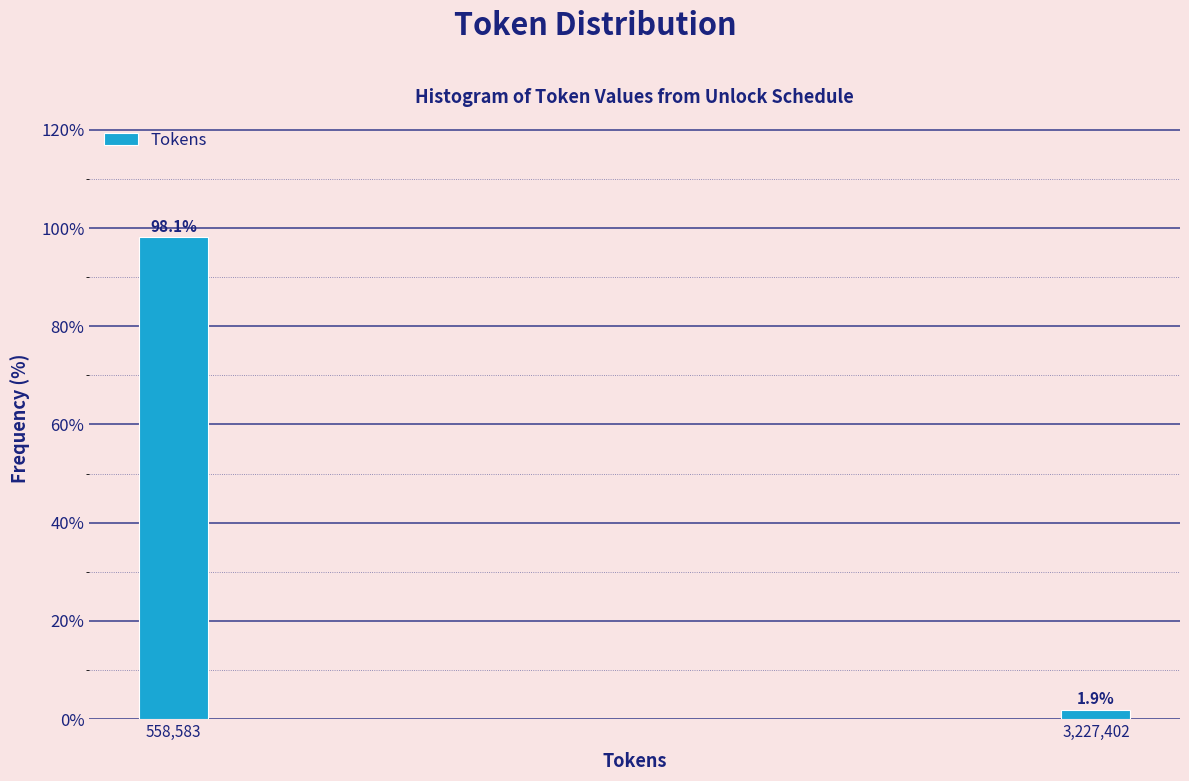

Reading left to right, list all the values displayed in this chart.

98.1	1.9